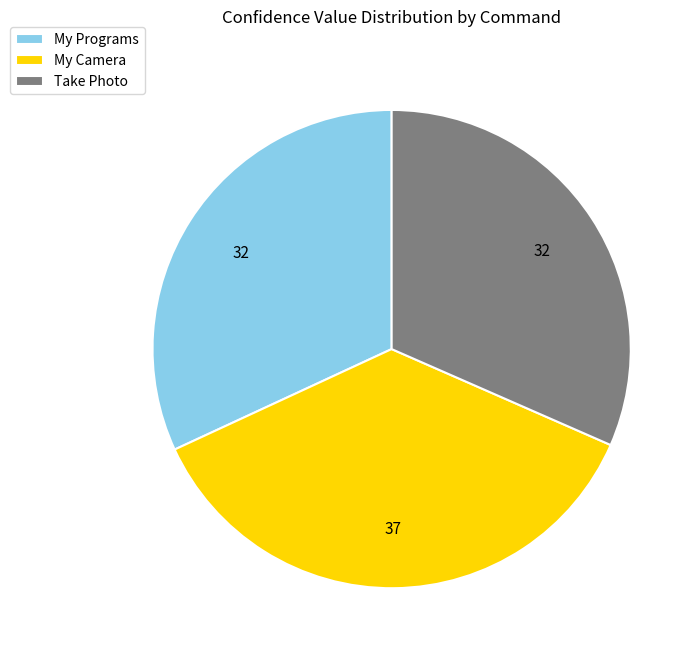

Which category has the biggest portion of the pie?

My Camera